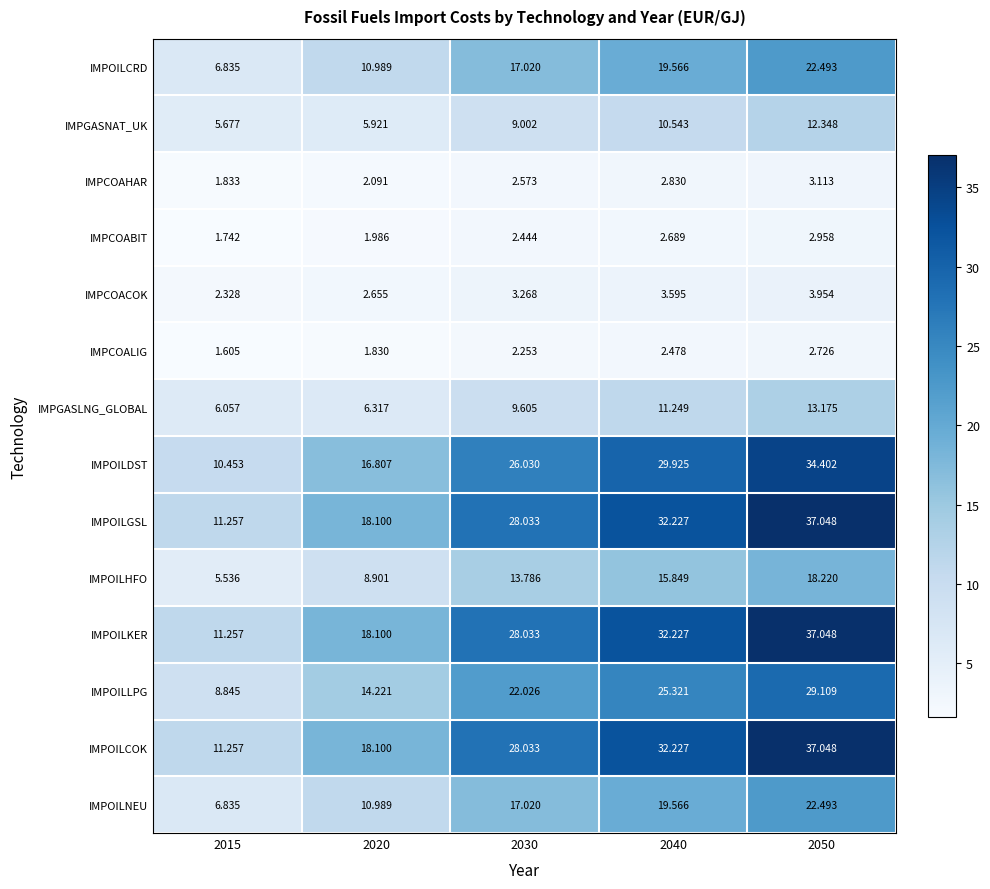

Is the value of IMPOILHFO at 2015 greater than the value of IMPCOABIT at 2050?

Yes